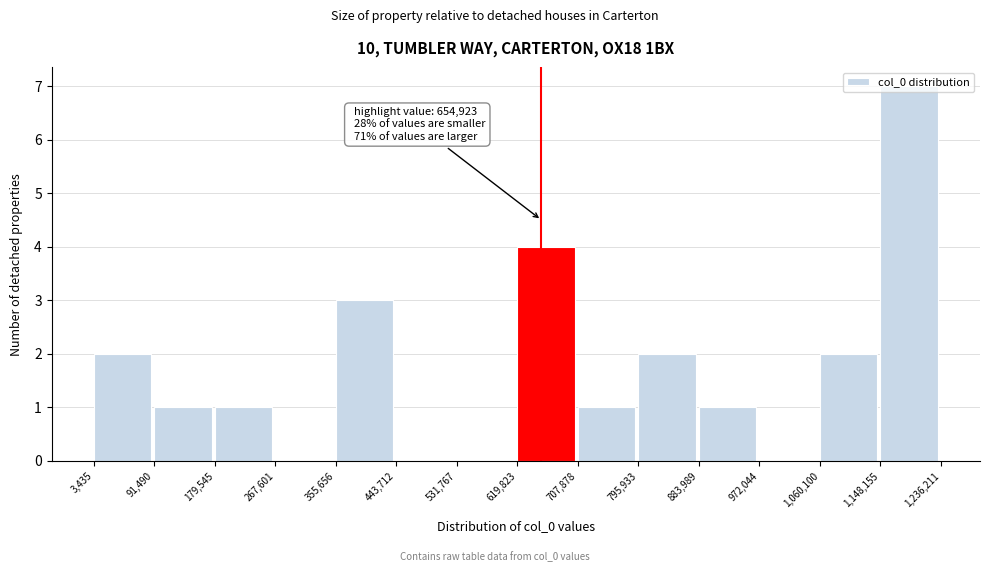

Over which range of the x-axis is the bar tallest?

1,148,155 to 1,236,211